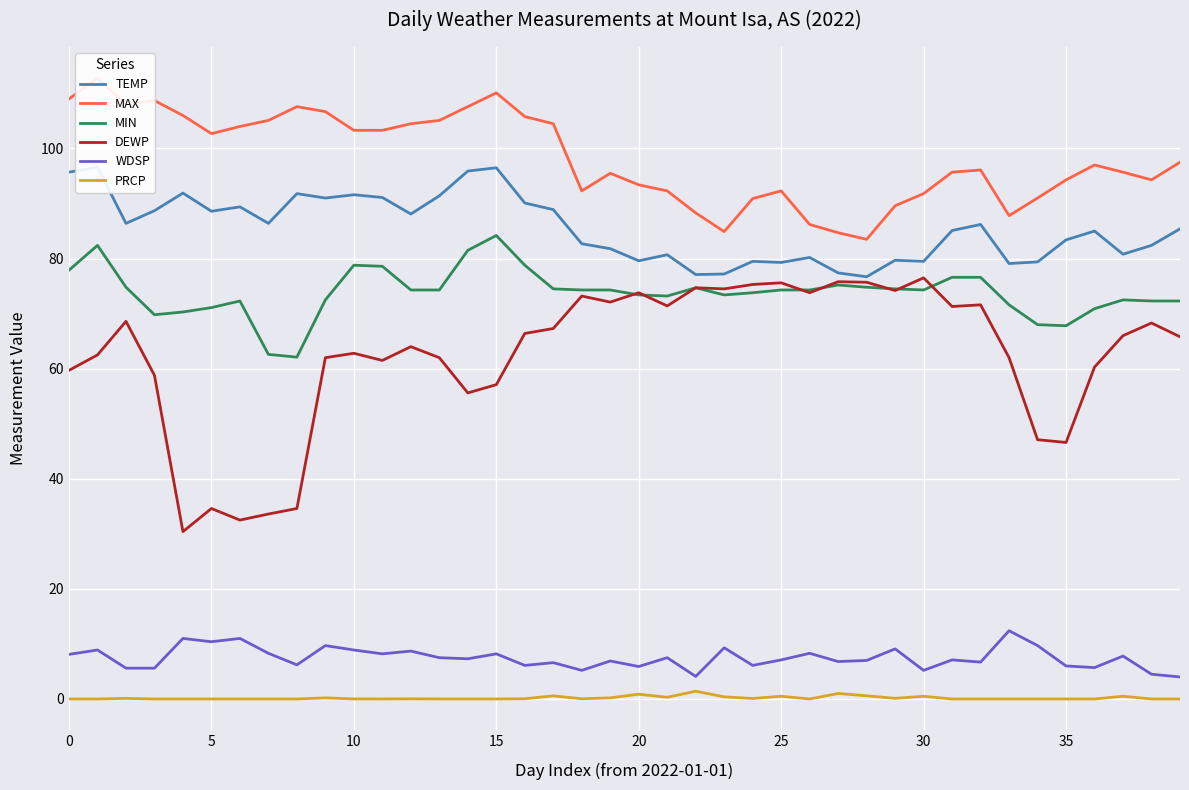

True or false: PRCP and MAX intersect in this chart.

False